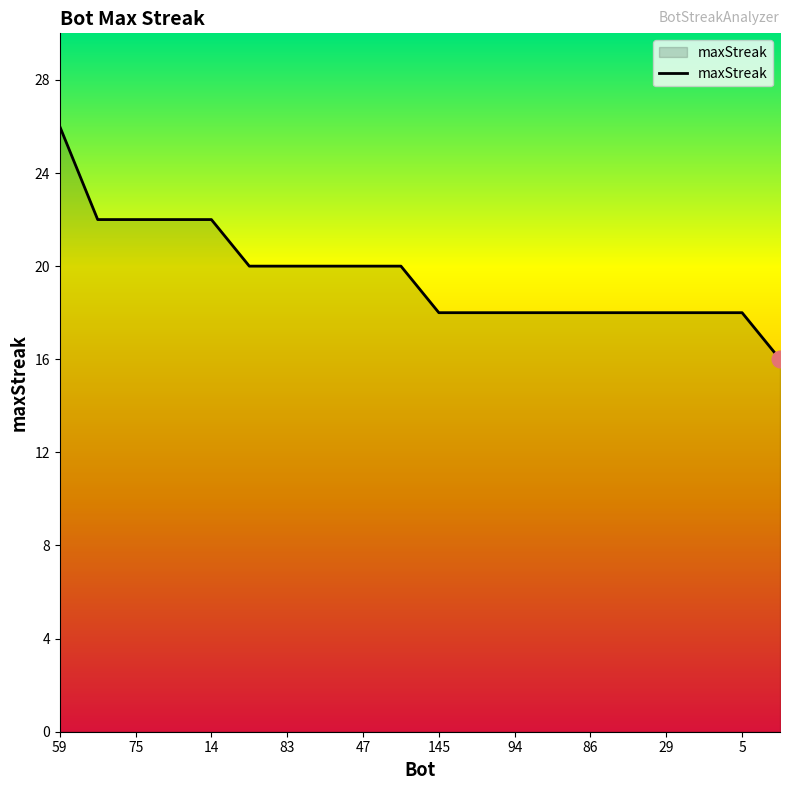

What is the difference between the maximum and minimum values?

10